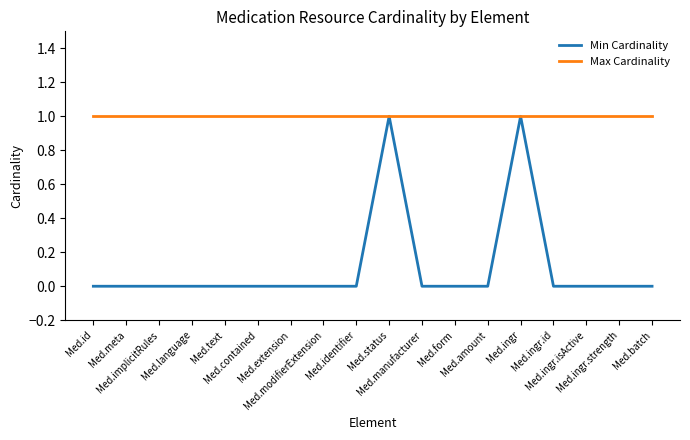

Which series has the largest total across all categories?

Max Cardinality